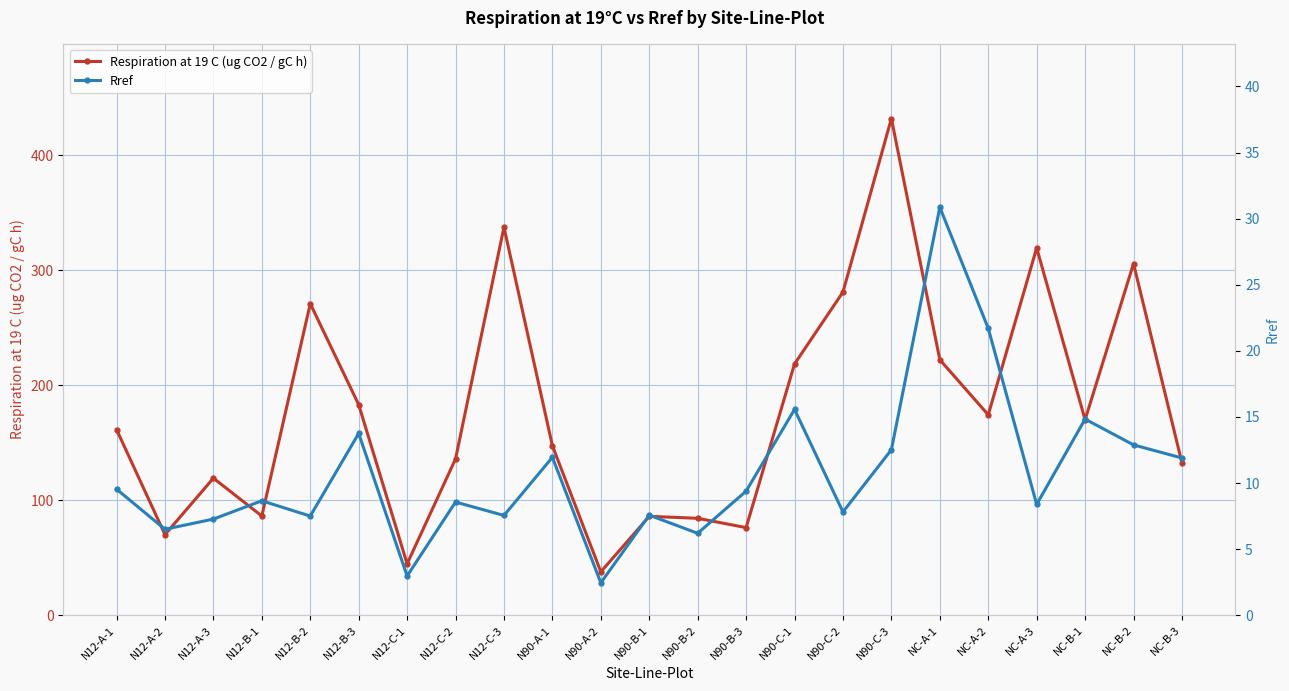

True or false: Respiration at 19 C (ug CO2 / gC h) has a value of 132.4 at NC-B-3.

True